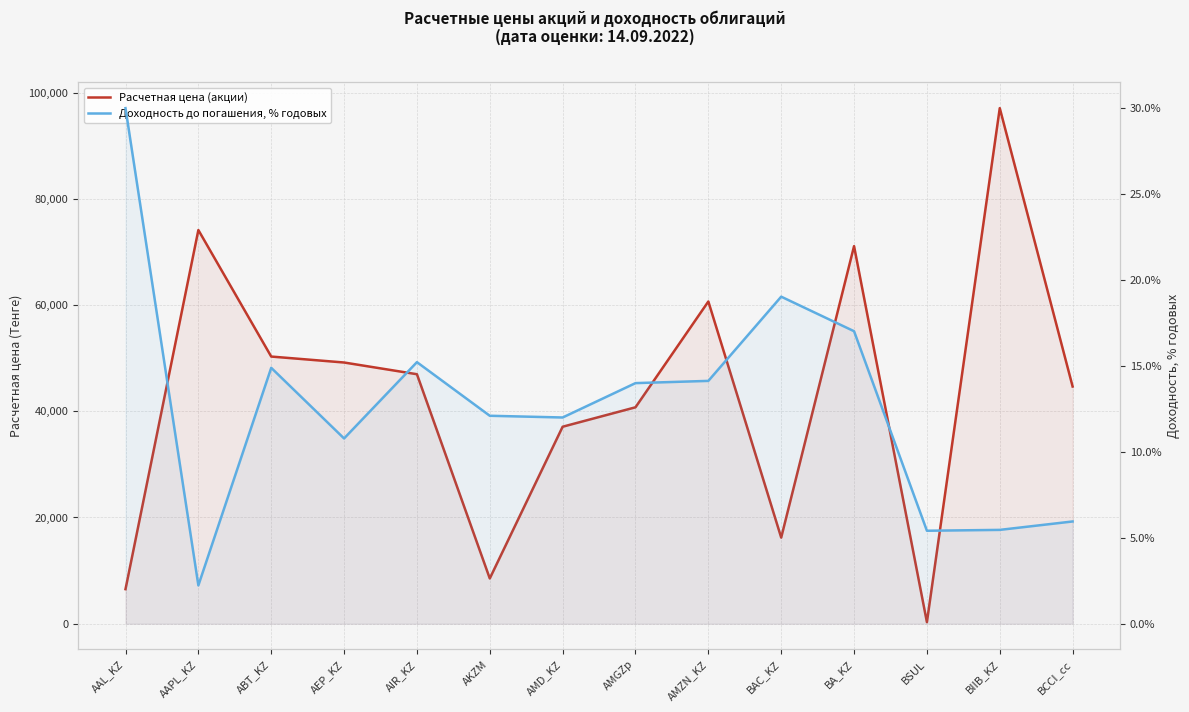

True or false: Доходность до погашения, % годовых and Расчетная цена (акции) intersect in this chart.

False